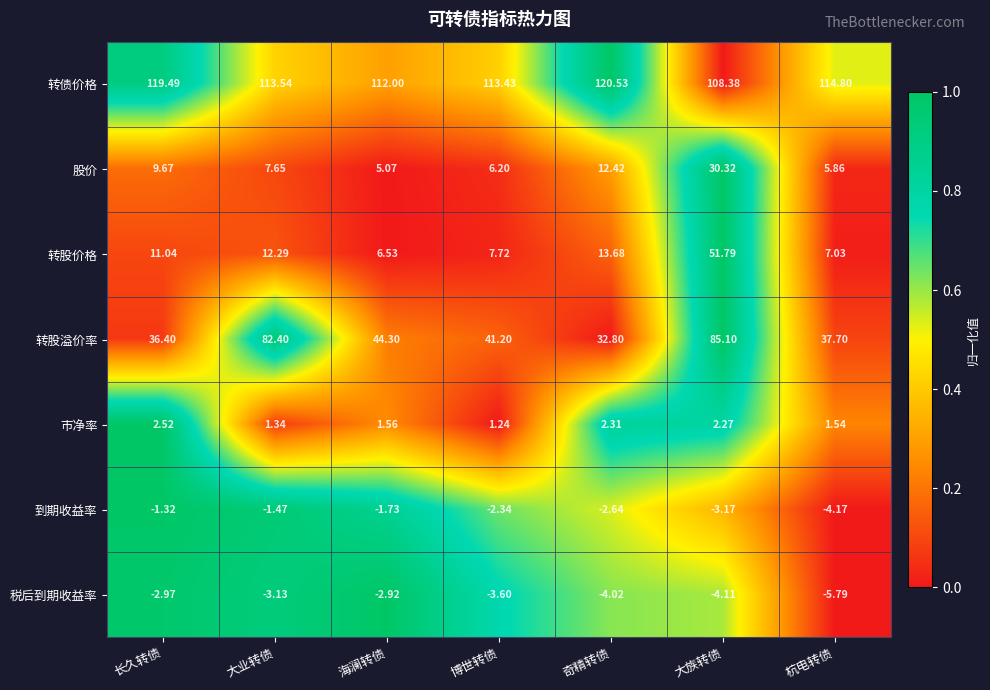

Count the number of data series in this chart.

7